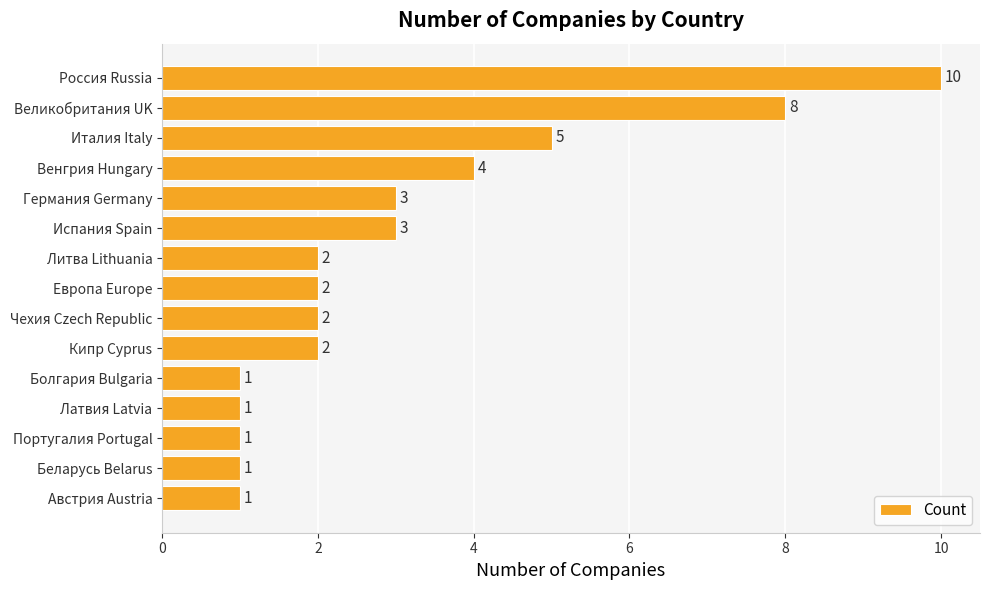

How many series are shown in this chart?

1